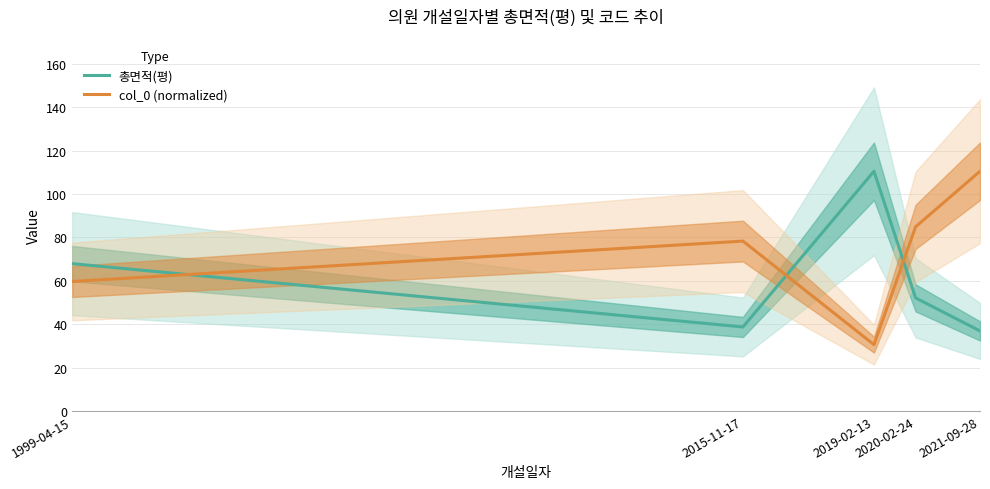

How many data points does each series have?

5